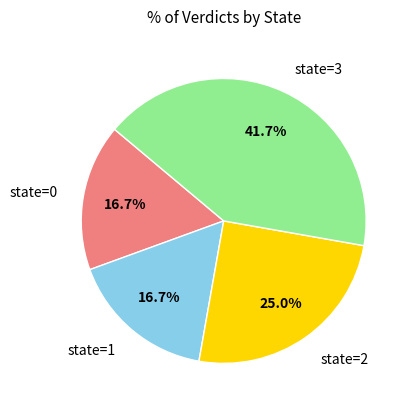

What is the largest slice in the pie chart?

state=3